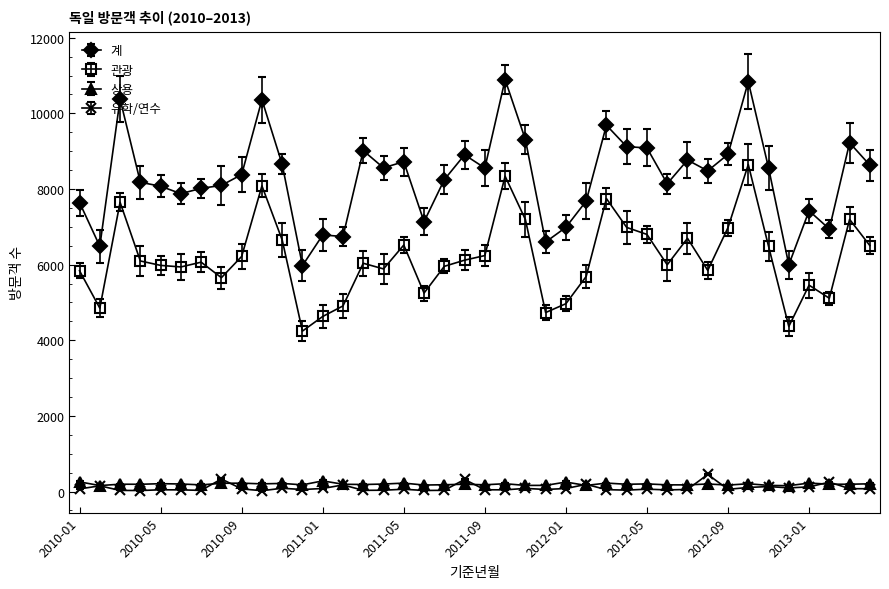

True or false: 유학/연수 has more than 0 points higher than both neighbors.

True